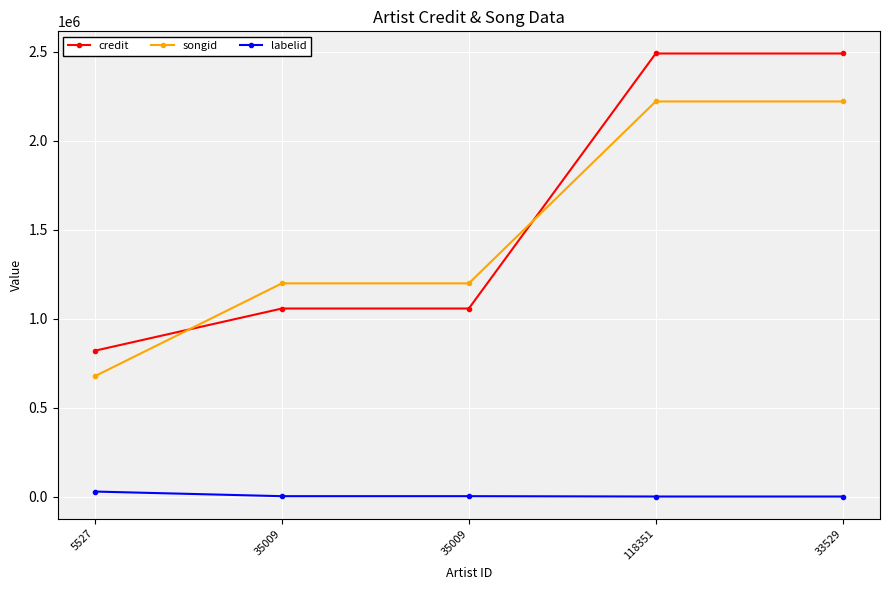

How many data points does each series have?

5